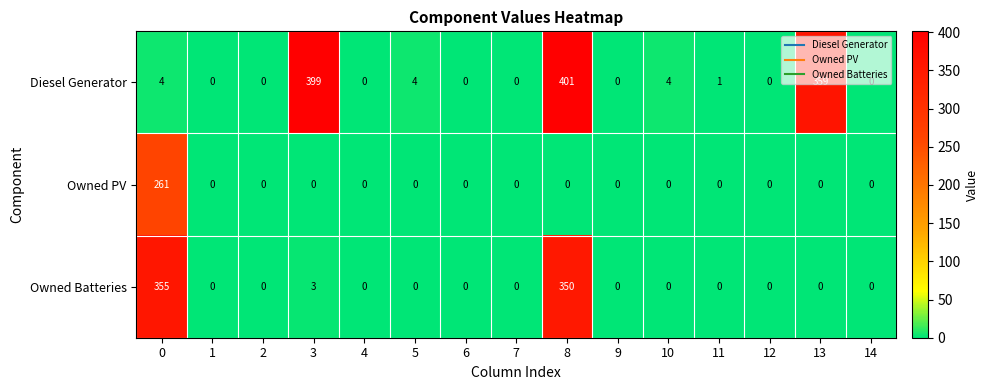

True or false: Owned PV has a value of 0 at 7.

True